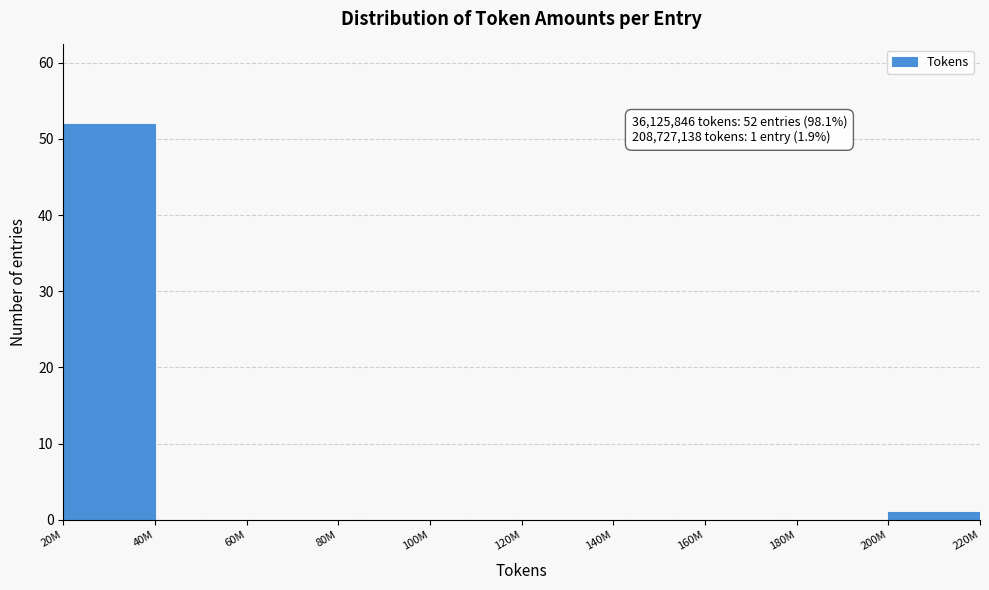

Reading left to right, transcribe all the data shown in this chart.

20M=52	40M=0	60M=0	80M=0	100M=0	120M=0	140M=0	160M=0	180M=0	200M=1